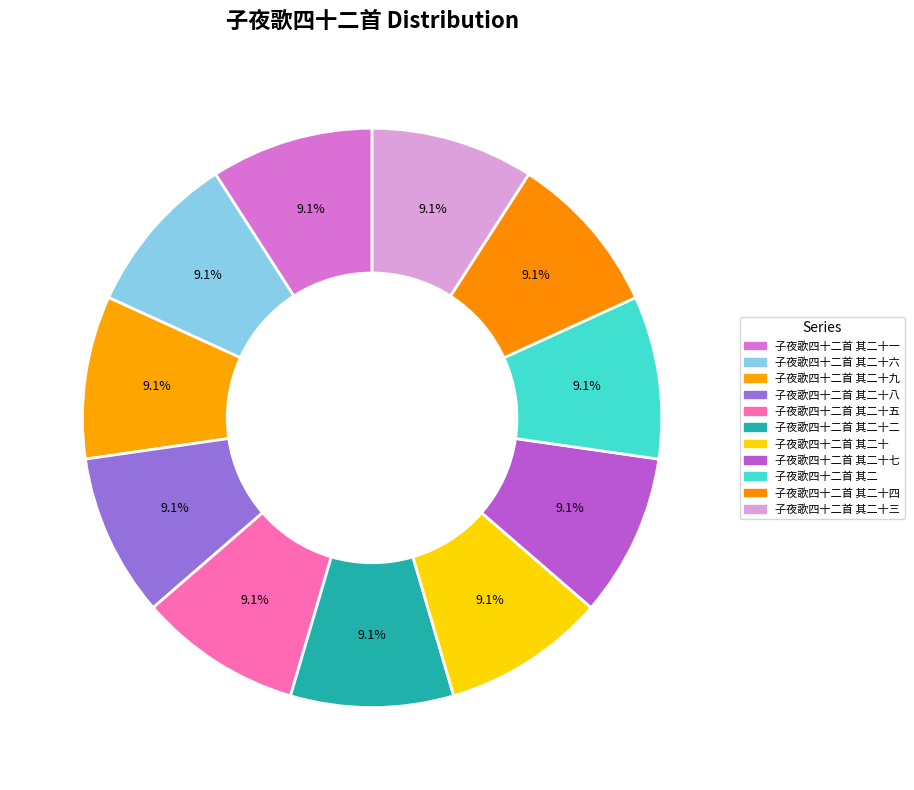

How many segments does this pie chart have?

11